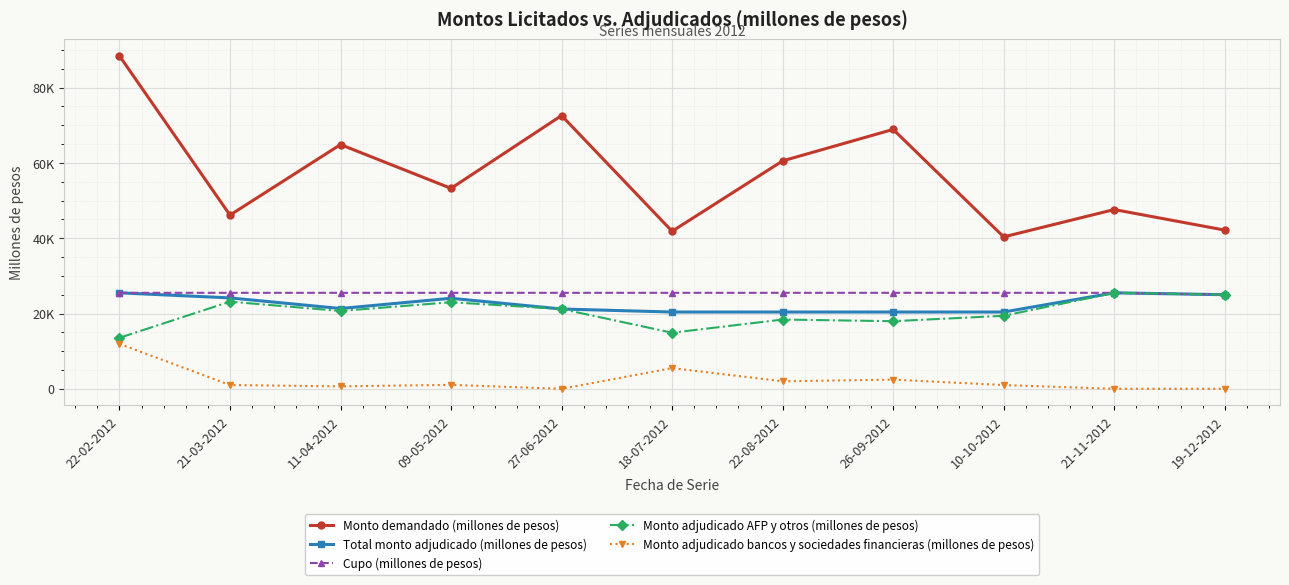

Where is Monto demandado (millones de pesos) nearest to the value 64405?

11-04-2012